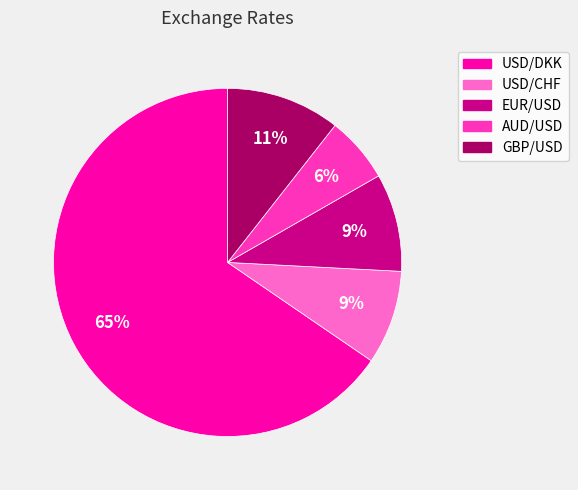

What is the smallest slice in the pie chart?

AUD/USD